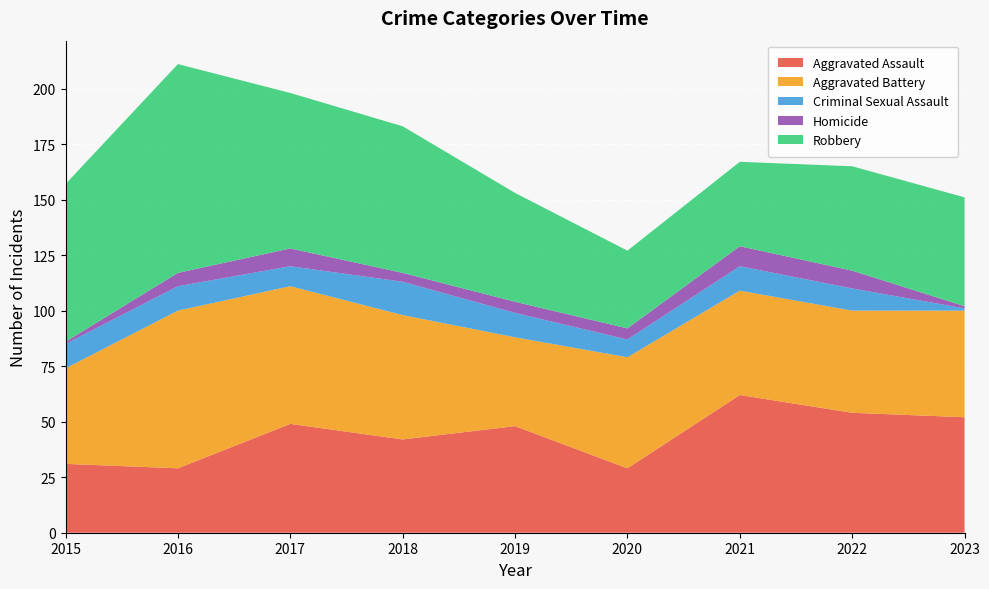

Reading right to left, list all the values displayed in this chart.

Aggravated Assault: 52	54	62	29	48	42	49	29	31
Aggravated Battery: 48	46	47	50	40	56	62	71	43
Criminal Sexual Assault: 1	10	11	8	11	15	9	11	11
Homicide: 1	8	9	5	5	4	8	6	1
Robbery: 49	47	38	35	49	66	70	94	71